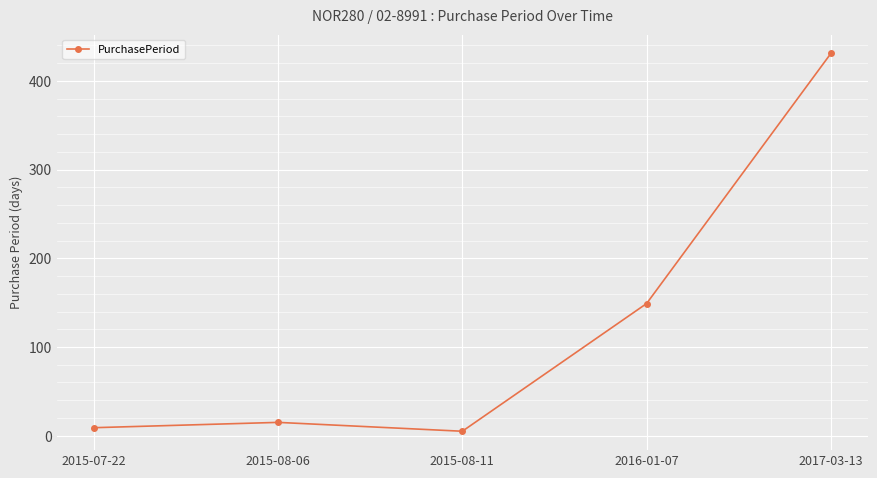

Is it true that the value at 2016-01-07 is 54?

False